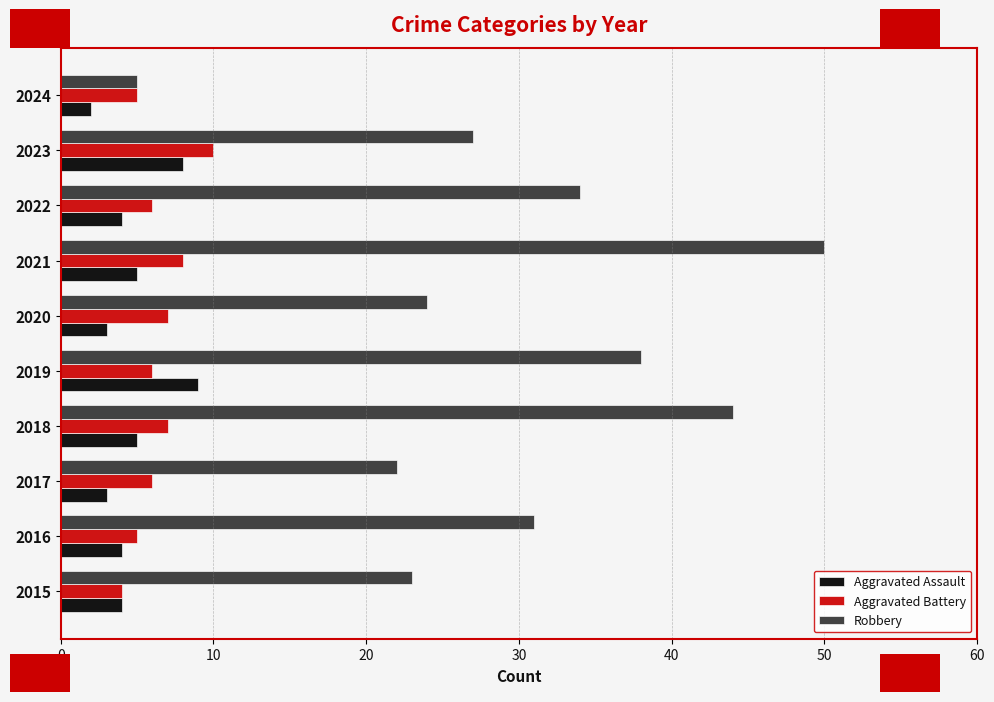

Which series has the widest spread of values?

Robbery